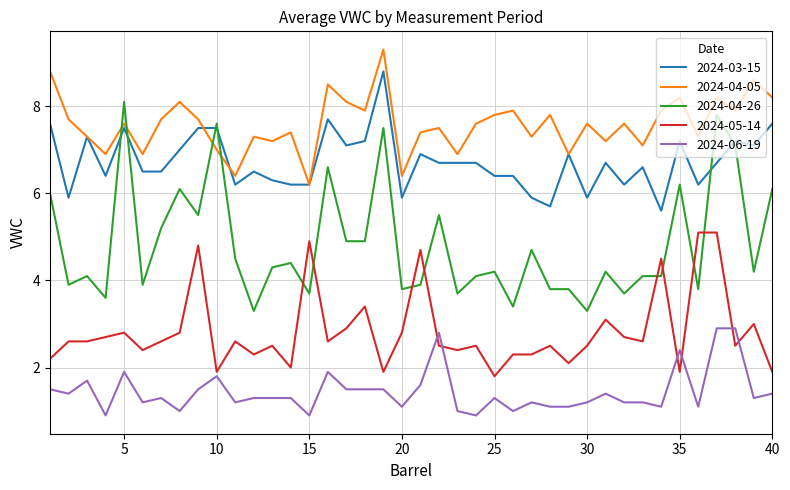

Which series has the largest total across all categories?

2024-04-05